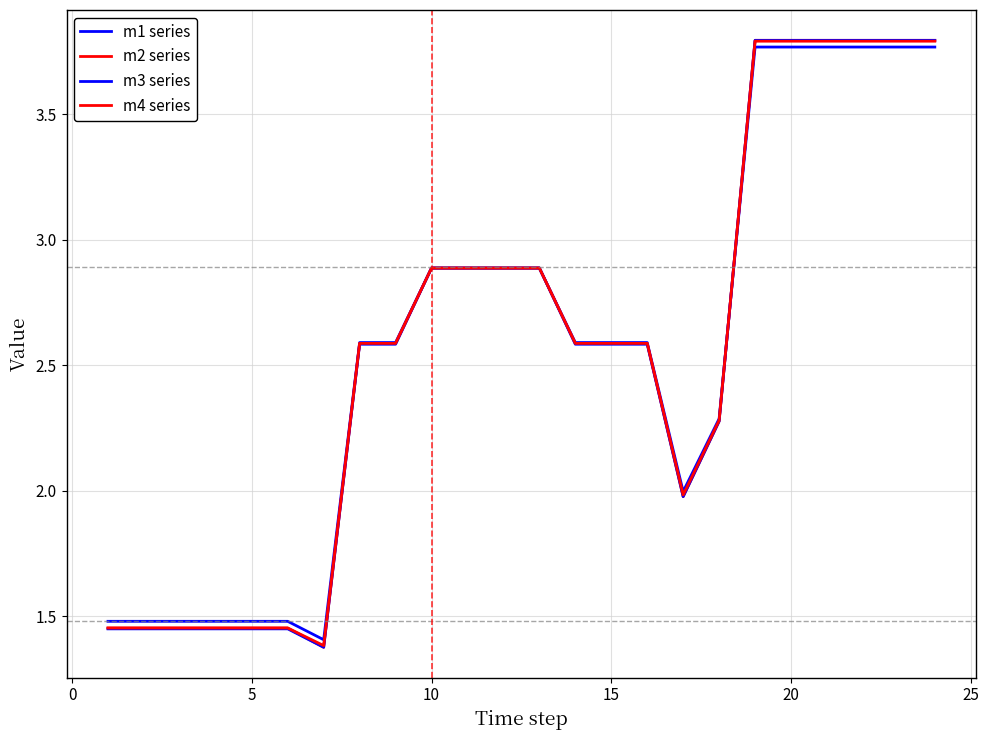

Does the chart have visible grid lines?

Yes